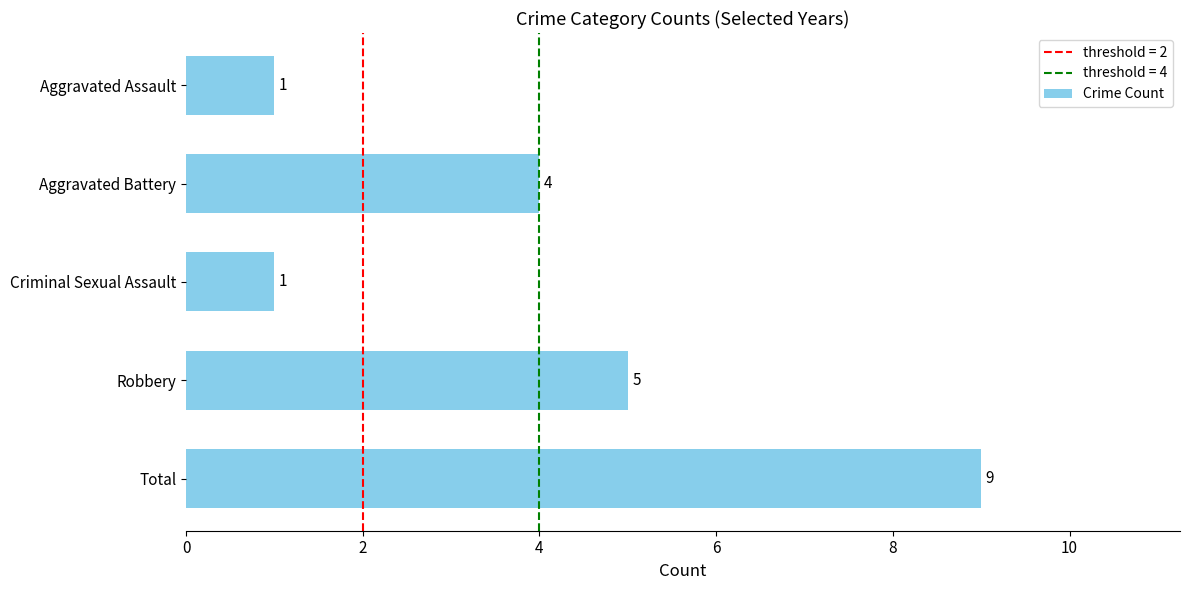

What is the smallest value displayed?

1